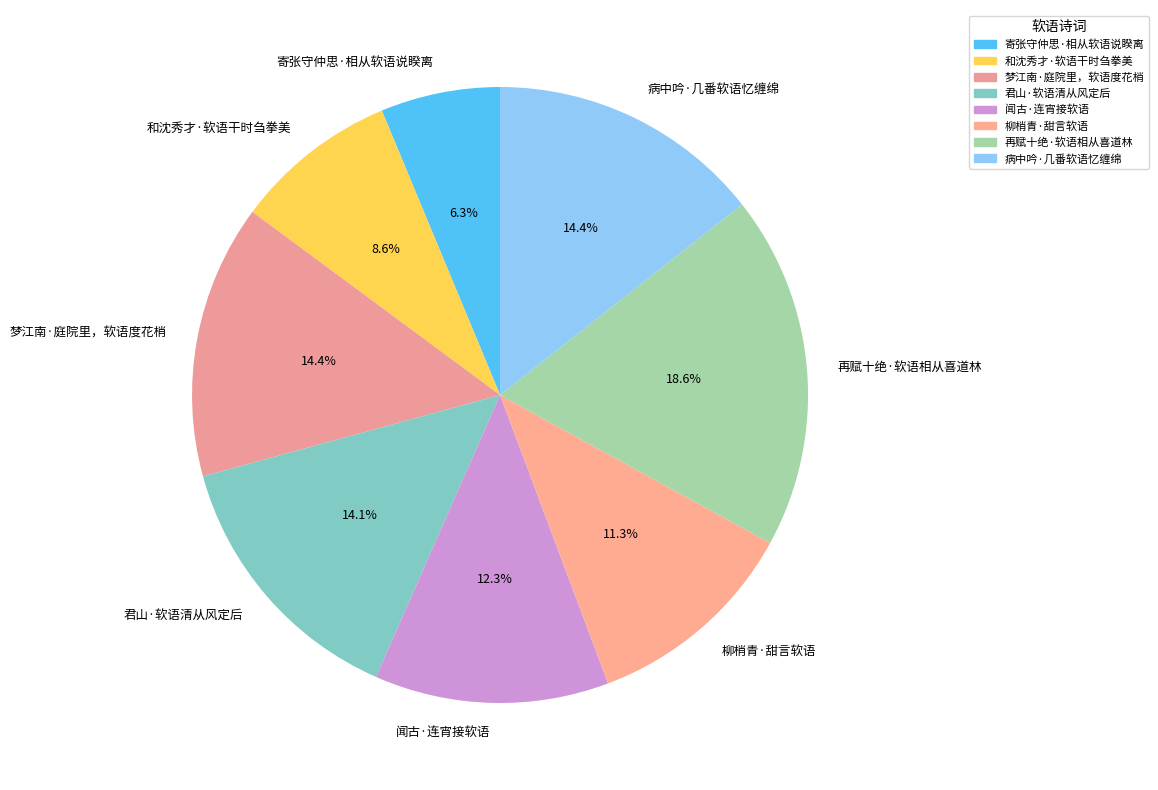

True or false: 和沈秀才·软语干时刍拳美 accounts for 18% of the total.

False